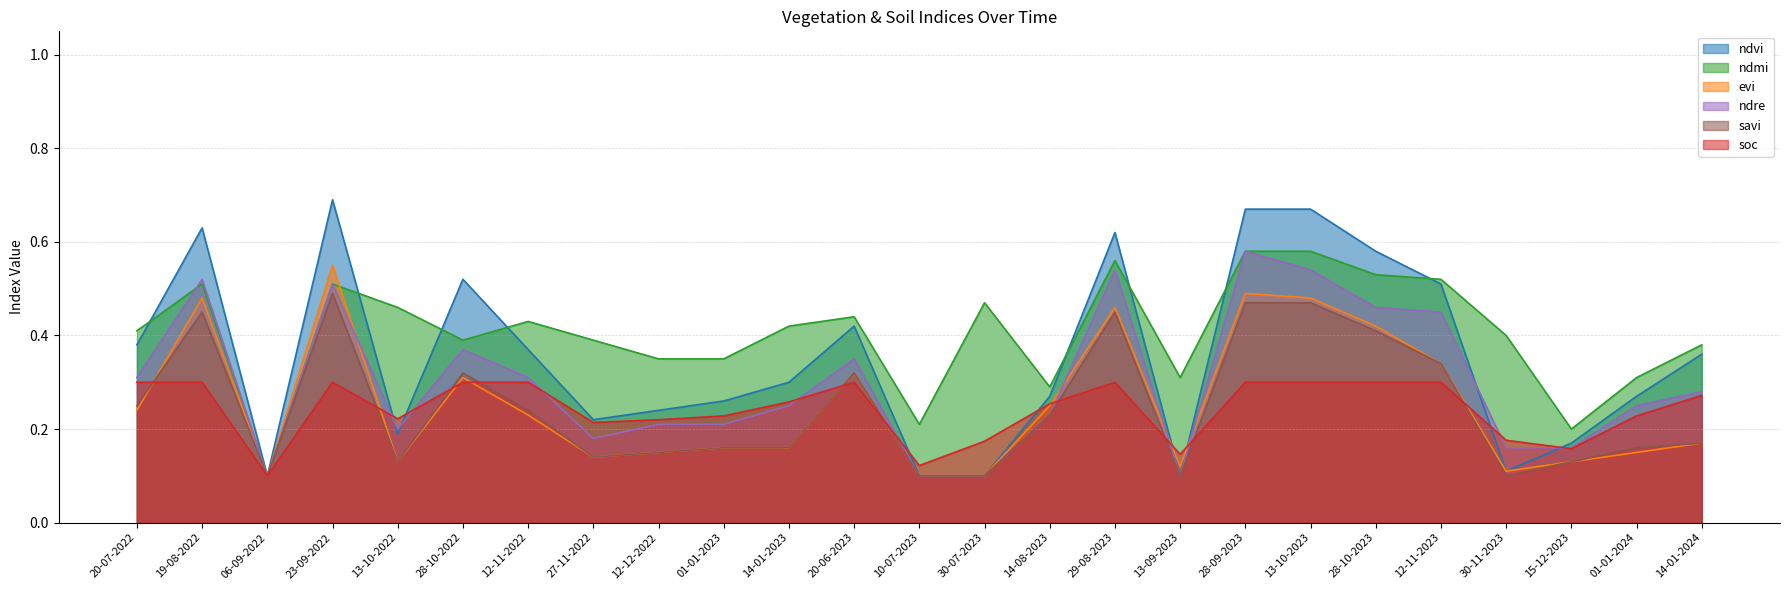

List the series in order of their peak value, highest first.

ndvi, ndmi, ndre, evi, savi, soc